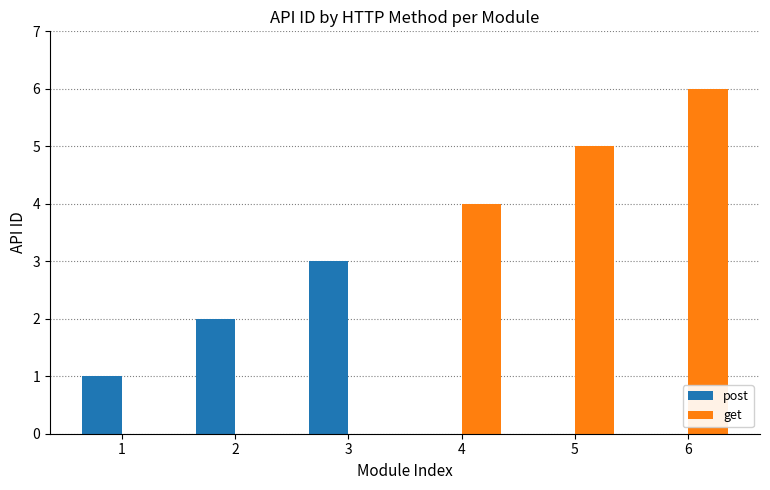

How many data points does each series have?

6